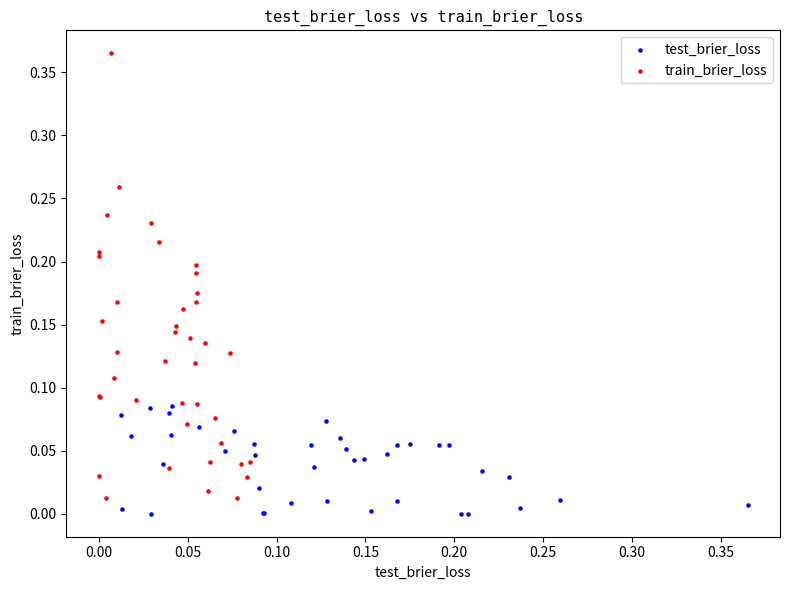

Which series contains the lowest Y value?

test_brier_loss